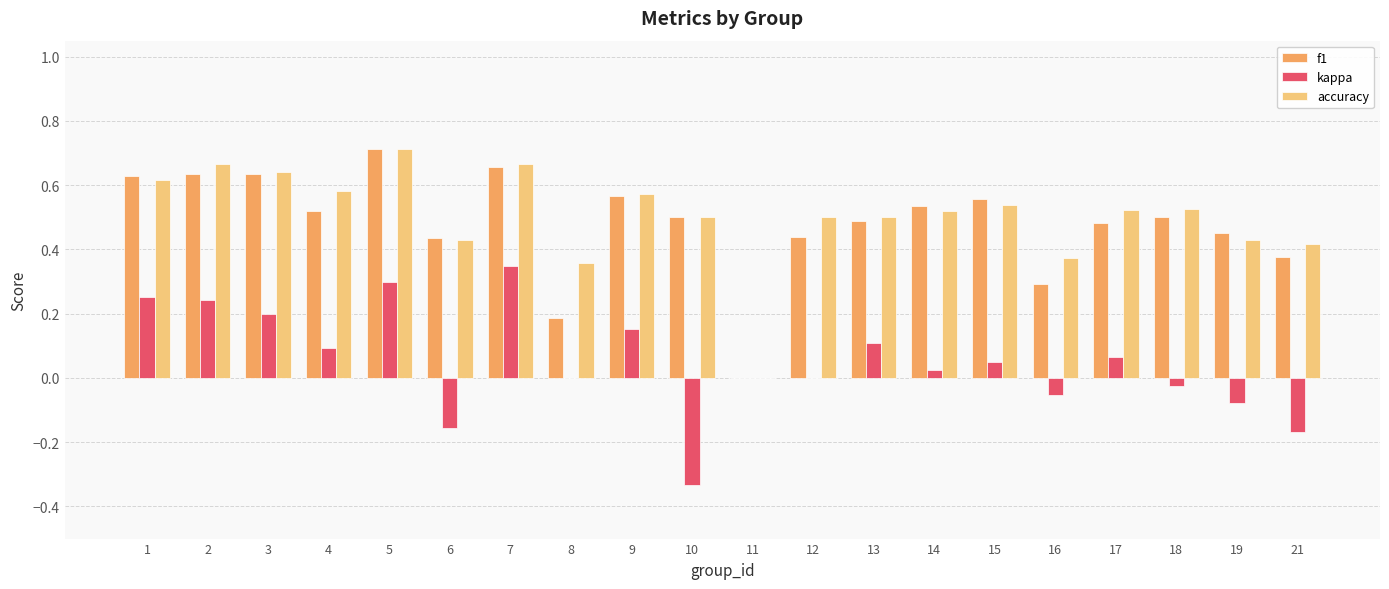

Which category has the highest value in the kappa series?

7